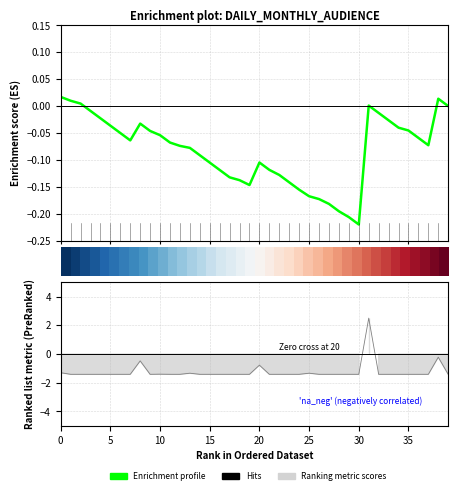

How many data points in Enrichment profile are above 0?

5